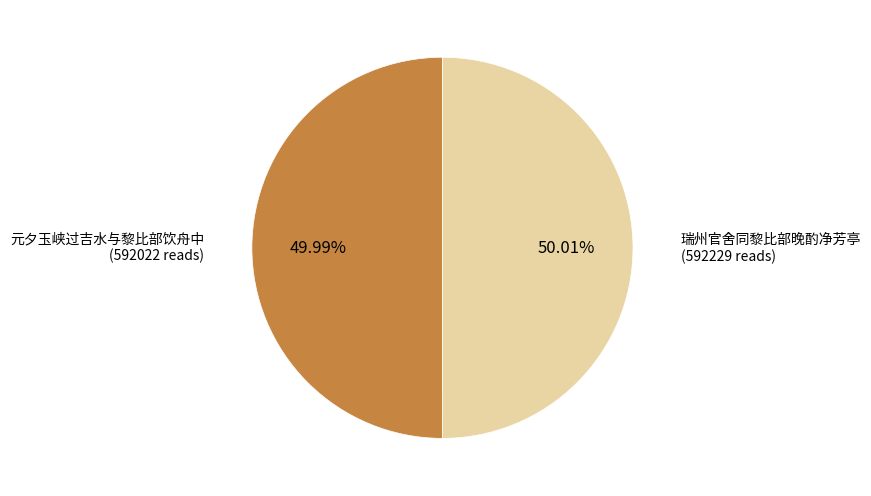

What is the ratio of the value at 瑞州官舍同黎比部晚酌净芳亭 to the value at 元夕玉峡过吉水与黎比部饮舟中?

1.0